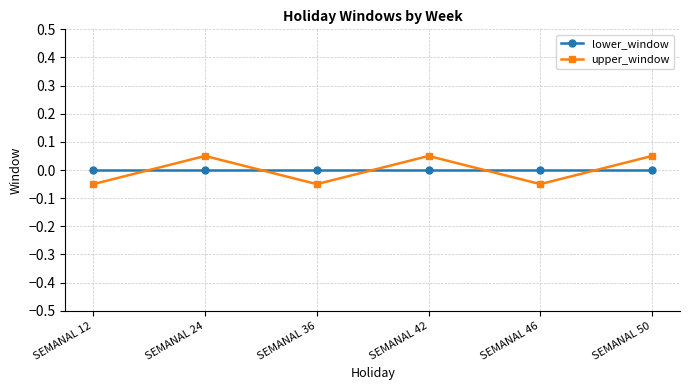

How many intersections are there between lower_window and upper_window?

5